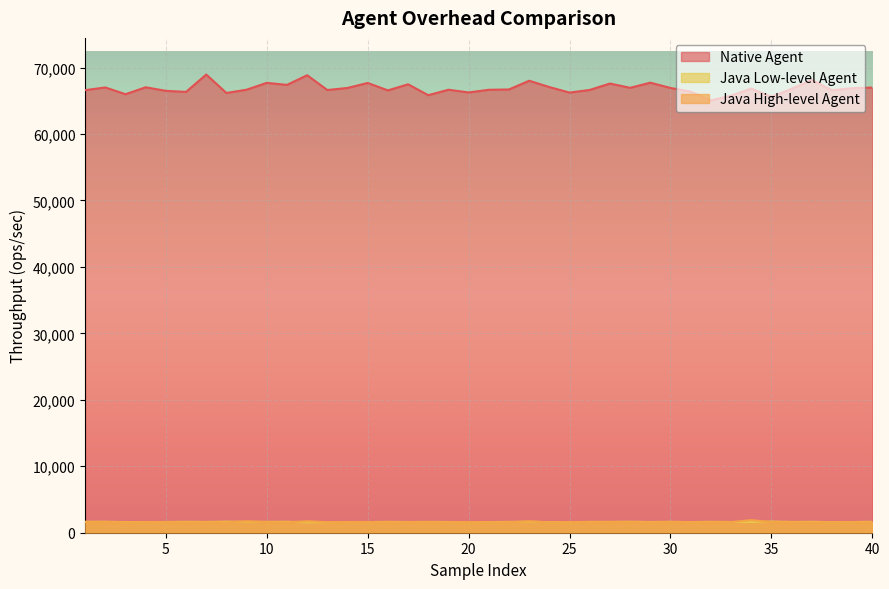

Which series has the largest total across all categories?

Native Agent